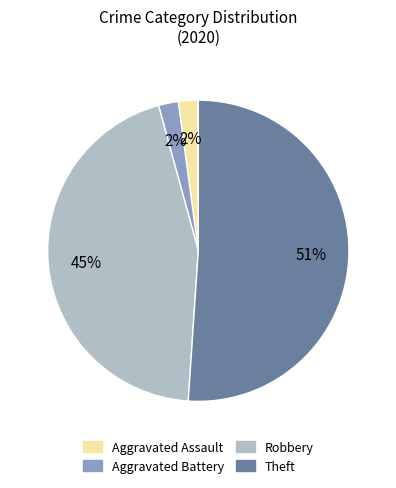

Count the number of slices in the pie.

4